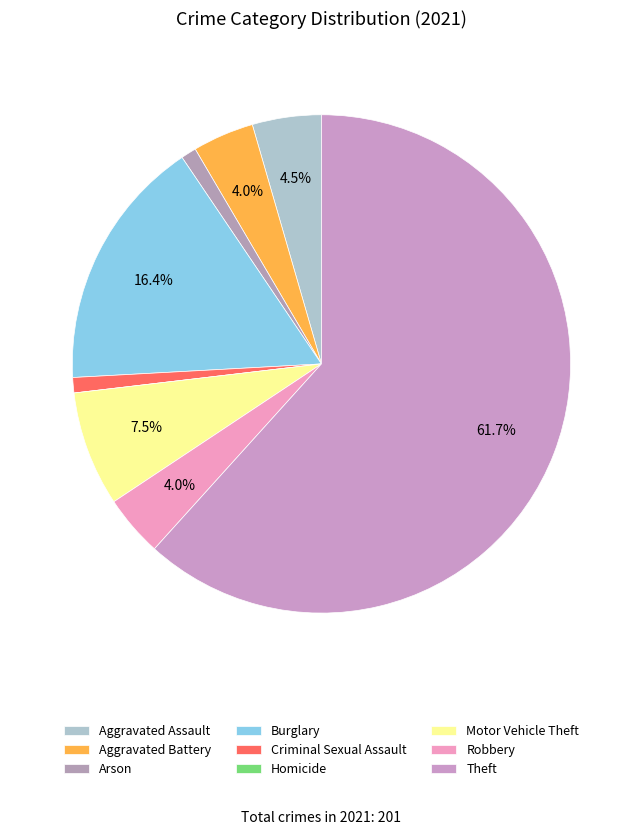

To the nearest percent, what percentage of the pie is Theft?

62%